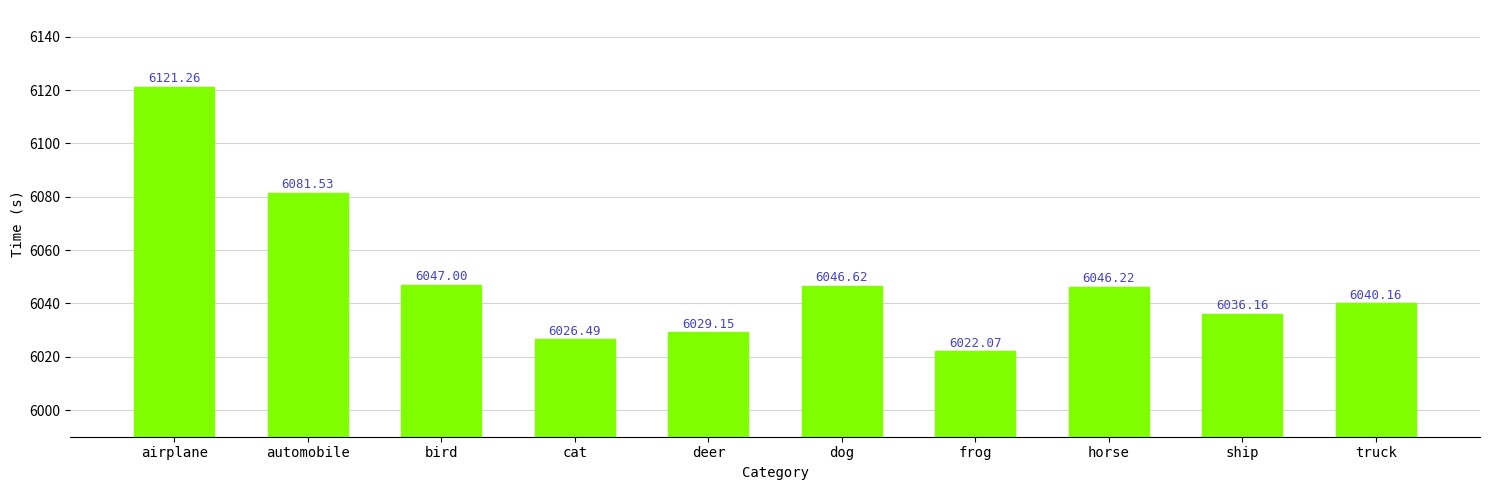

Count the number of categories in the chart.

10